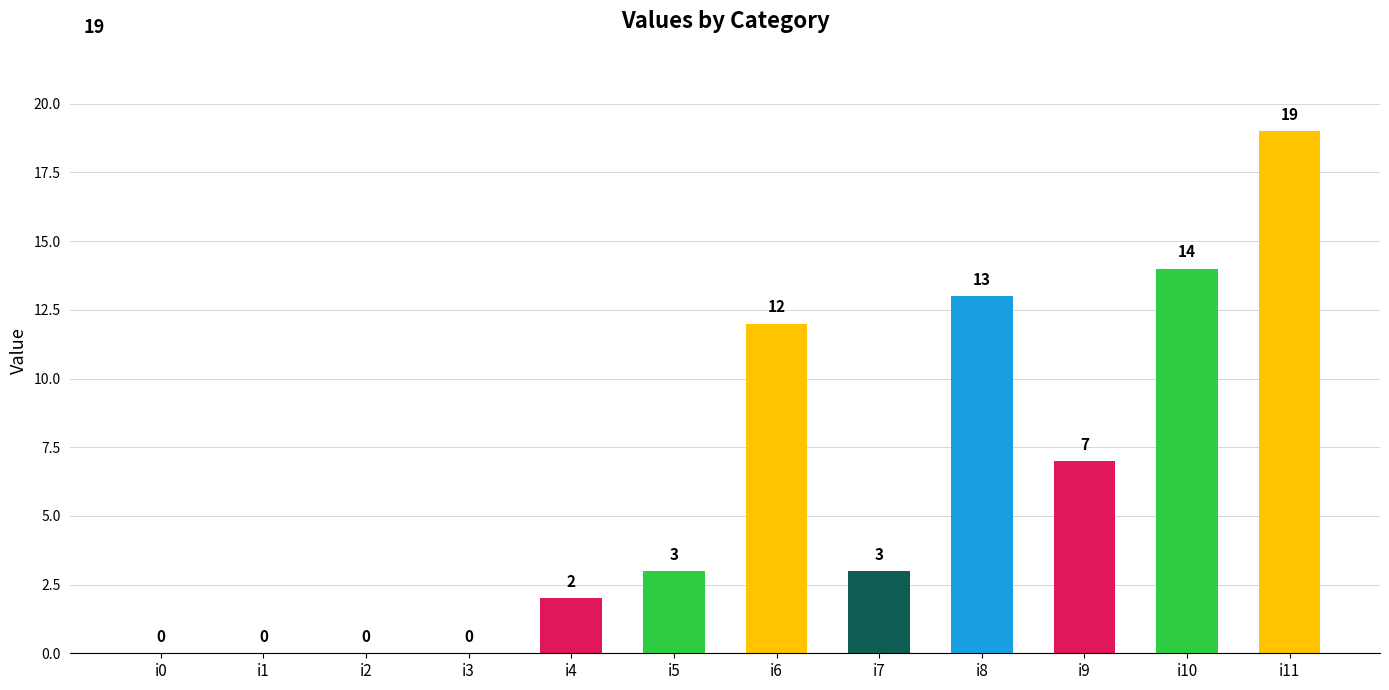

At which label is the value closest to 9?

i9